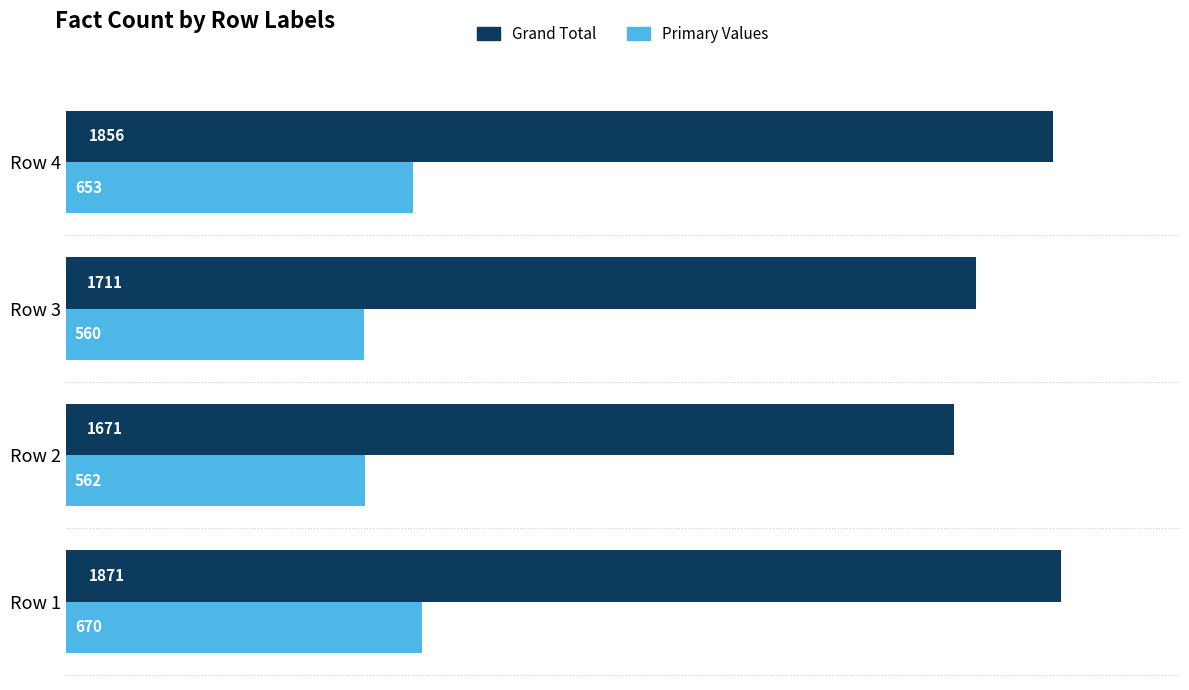

Between Row 3 and Row 4, which series saw the biggest shift?

Grand Total